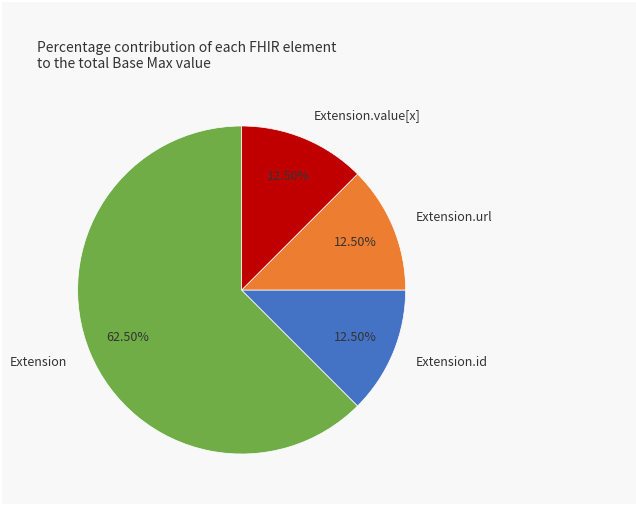

The Extension.url slice represents 99% of the pie. True or false?

False